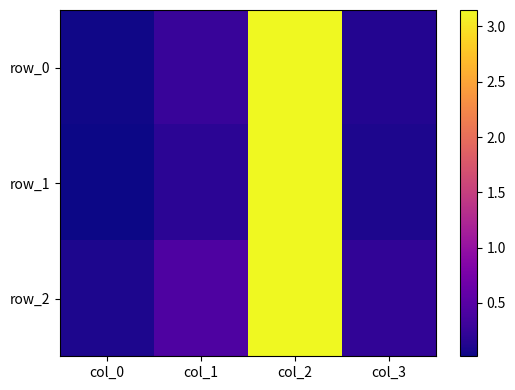

Which series has the largest range (max minus min)?

row_1